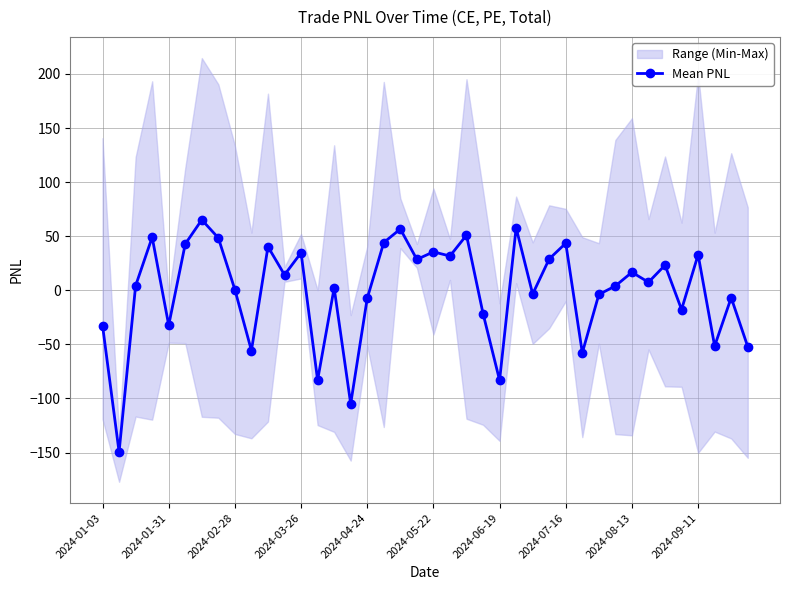

The chart shows a value of -83.3 at 37. True or false?

False